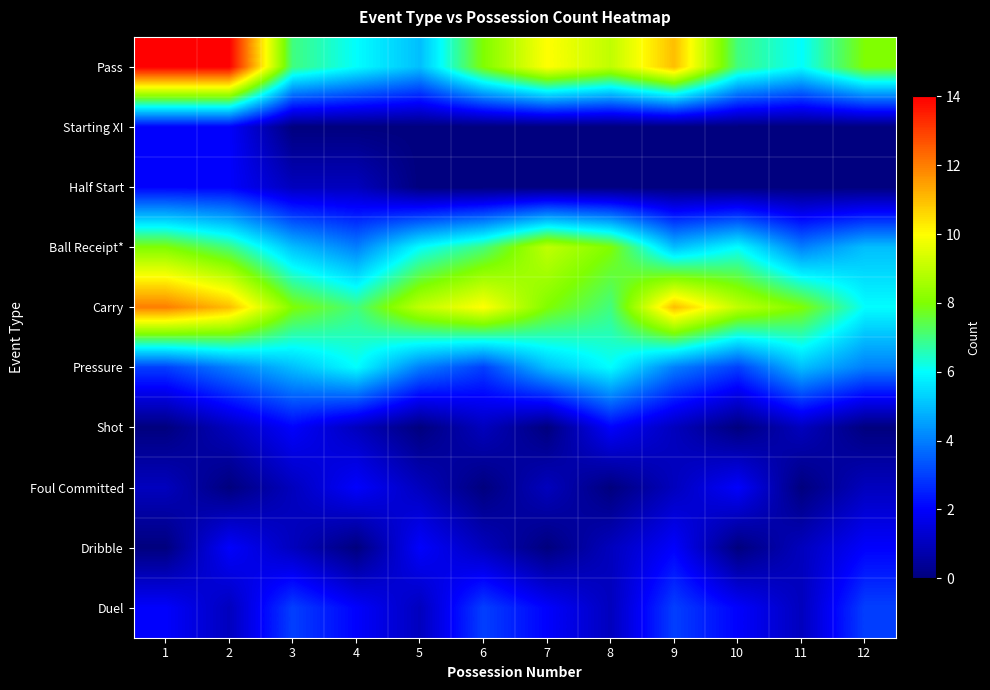

Reading right to left, transcribe all the data shown in this chart.

Pass: 12=8	11=6	10=7	9=11	8=9	7=10	6=8	5=5	4=6	3=7	2=14	1=14
Starting XI: 12=0	11=0	10=0	9=0	8=0	7=0	6=0	5=0	4=0	3=0	2=2	1=2
Half Start: 12=0	11=0	10=0	9=0	8=0	7=0	6=0	5=0	4=1	3=1	2=2	1=2
Ball Receipt*: 12=5	11=4	10=6	9=5	8=8	7=9	6=7	5=6	4=4	3=5	2=7	1=8
Carry: 12=6	11=8	10=9	9=11	8=7	7=8	6=10	5=9	4=7	3=8	2=11	1=12
Pressure: 12=4	11=5	10=3	9=4	8=6	7=5	6=3	5=4	4=6	3=5	2=4	1=3
Shot: 12=0	11=1	10=0	9=1	8=2	7=0	6=1	5=0	4=1	3=2	2=1	1=0
Foul Committed: 12=1	11=0	10=2	9=1	8=0	7=1	6=0	5=1	4=2	3=1	2=0	1=1
Dribble: 12=2	11=1	10=0	9=2	8=1	7=0	6=1	5=2	4=0	3=1	2=2	1=0
Duel: 12=3	11=1	10=2	9=3	8=1	7=2	6=3	5=1	4=2	3=3	2=1	1=2